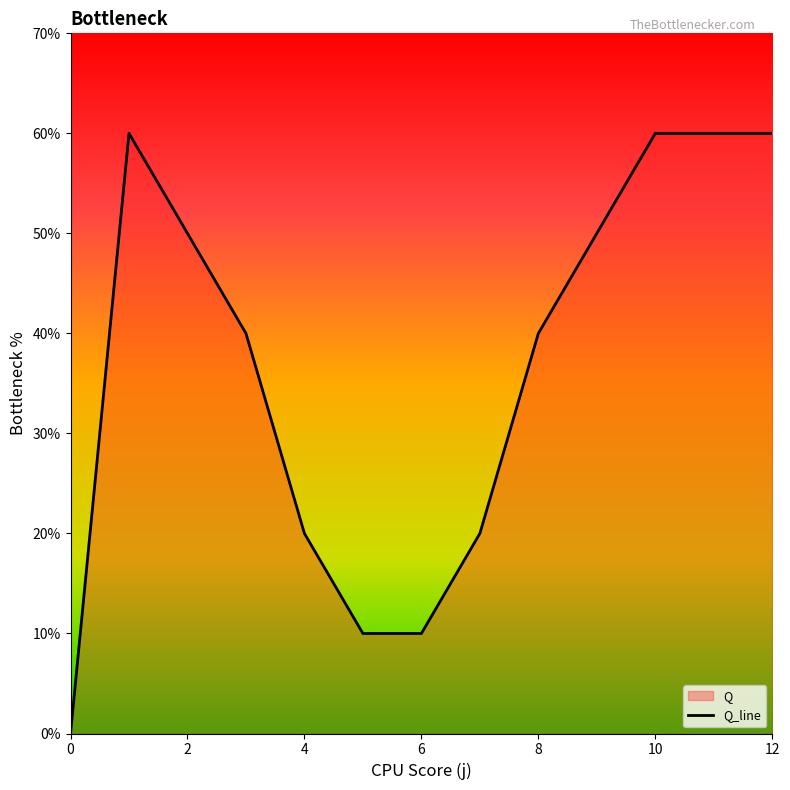

True or false: the data has more than 0 interior local peaks.

True